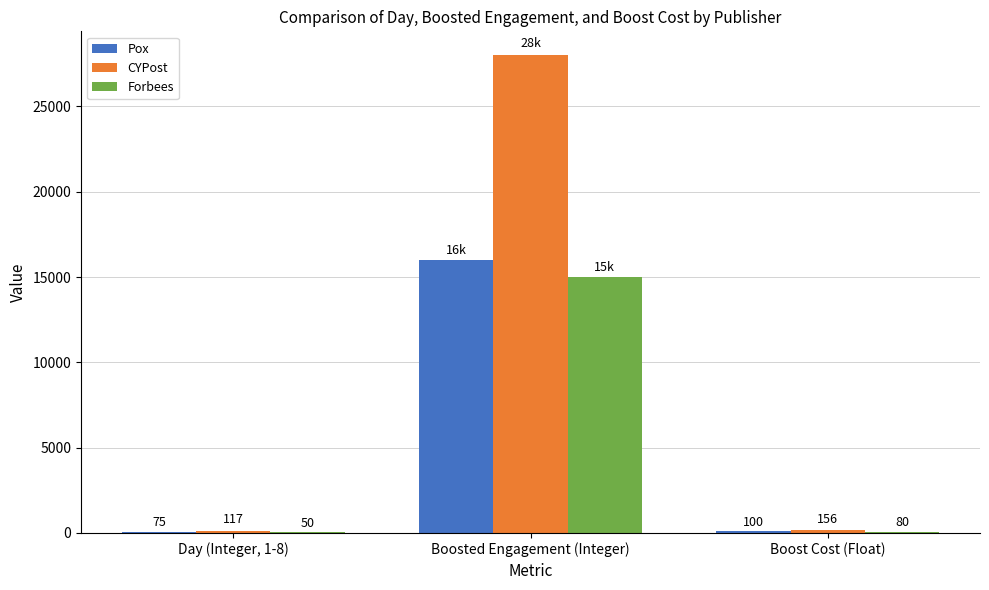

Which category has the highest value in the Pox series?

Boosted Engagement (Integer)